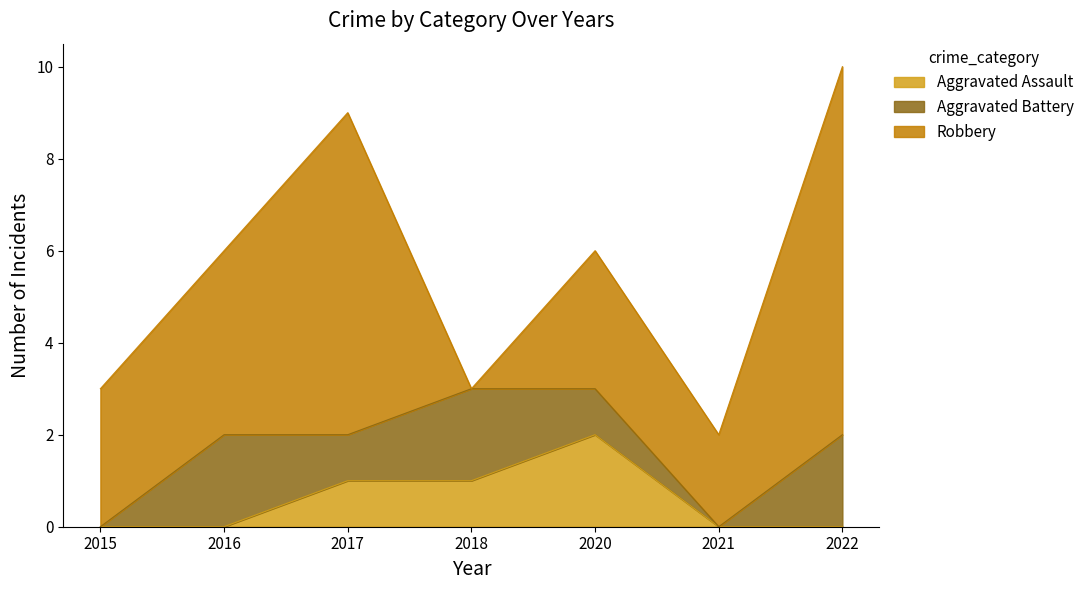

Which series ends up on top after the final intersection of Robbery and Aggravated Assault?

Robbery